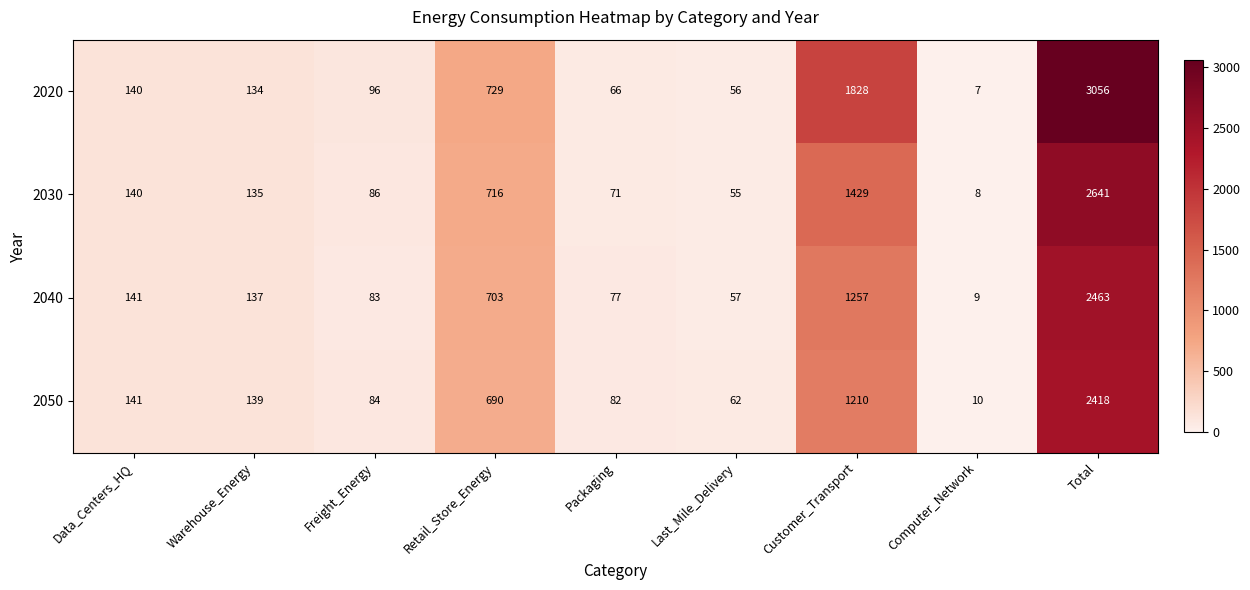

Which series has the largest range (max minus min)?

2020